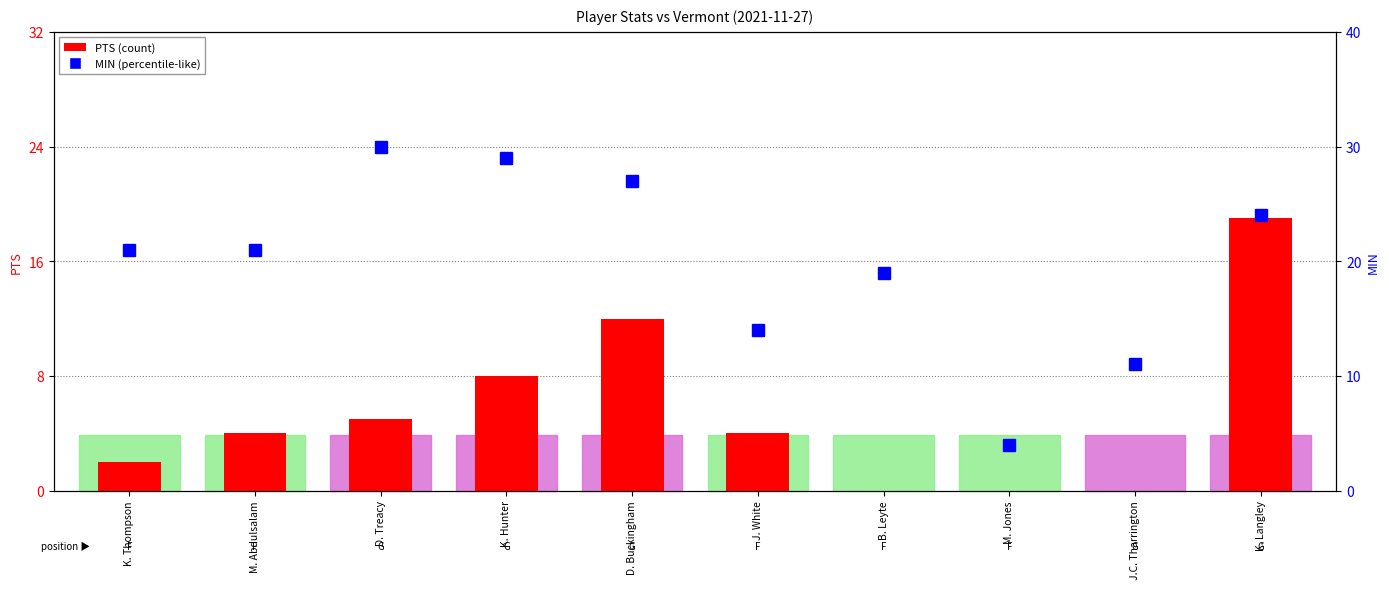

List the series in order of their peak value, lowest first.

PTS, MIN